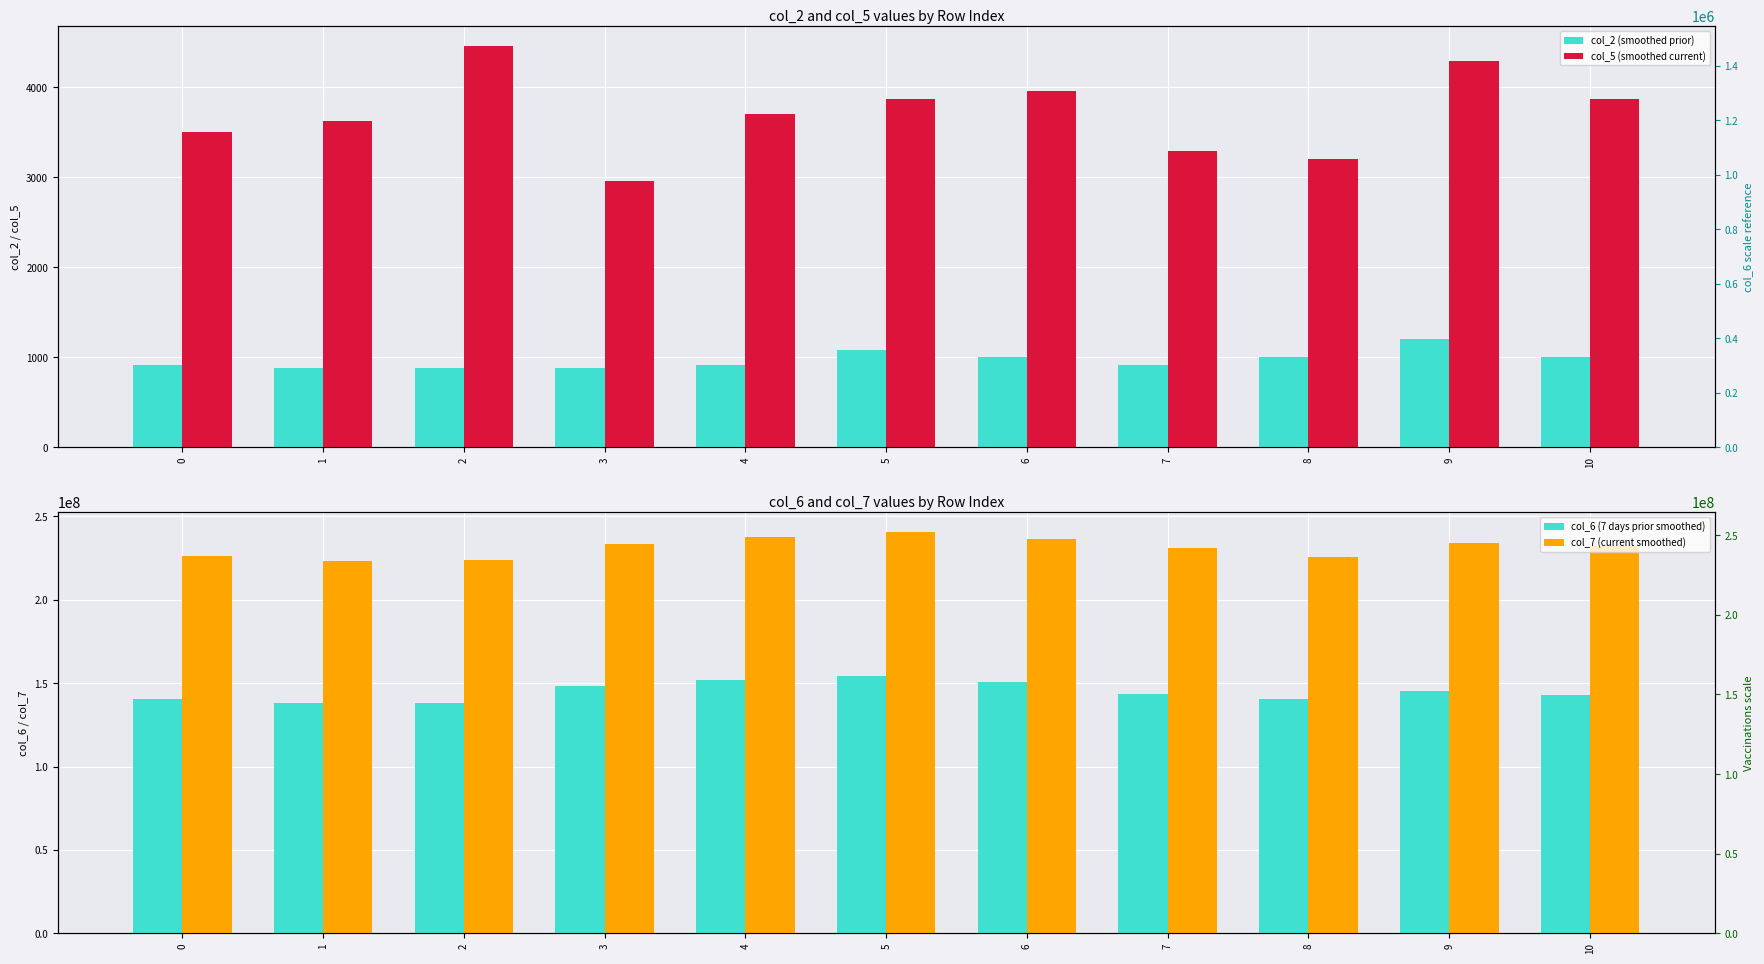

Reading left to right, list all the values displayed in this chart.

col_2 (smoothed prior): 0=916	1=875	2=875	3=875	4=917	5=1084	6=1000	7=917	8=1000	9=1208	10=1000
col_5 (smoothed current): 0=3500	1=3625	2=4459	3=2958	4=3709	5=3875	6=3959	7=3292	8=3209	9=4292	10=3875
col_6 (7 days prior smoothed): 0=140432708	1=137995375	2=138186750	3=148405792	4=151787250	5=154474709	6=150437959	7=143685208	8=140386542	9=145214166	10=143167125
col_7 (current smoothed): 0=226163625	1=223296333	2=223613042	3=233712084	4=237578250	5=240455791	6=236653375	7=230857125	8=225427167	9=234051541	10=232307666